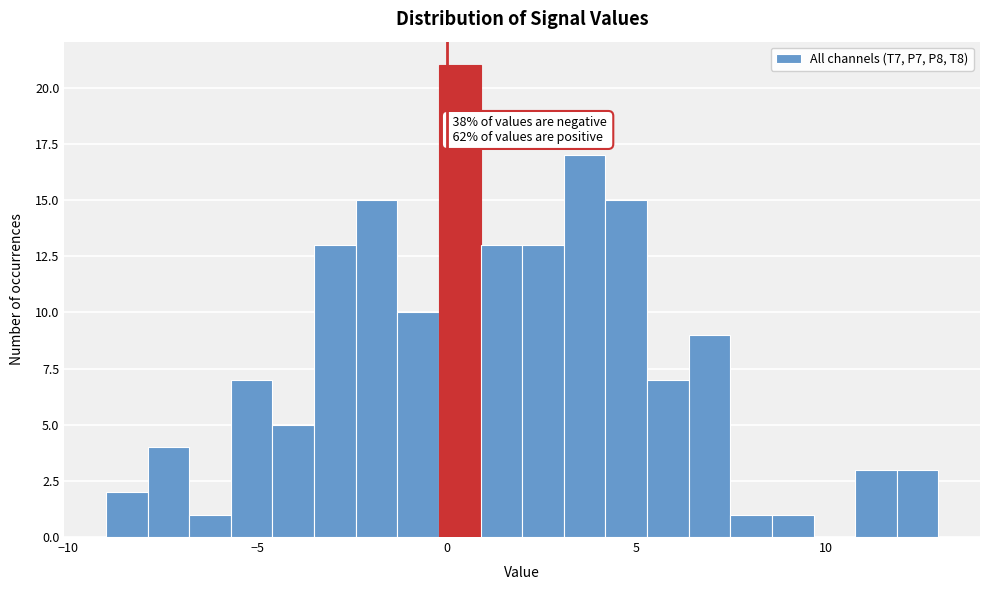

Read against the x-axis, roughly where is the centre of the tallest bar?

0.5